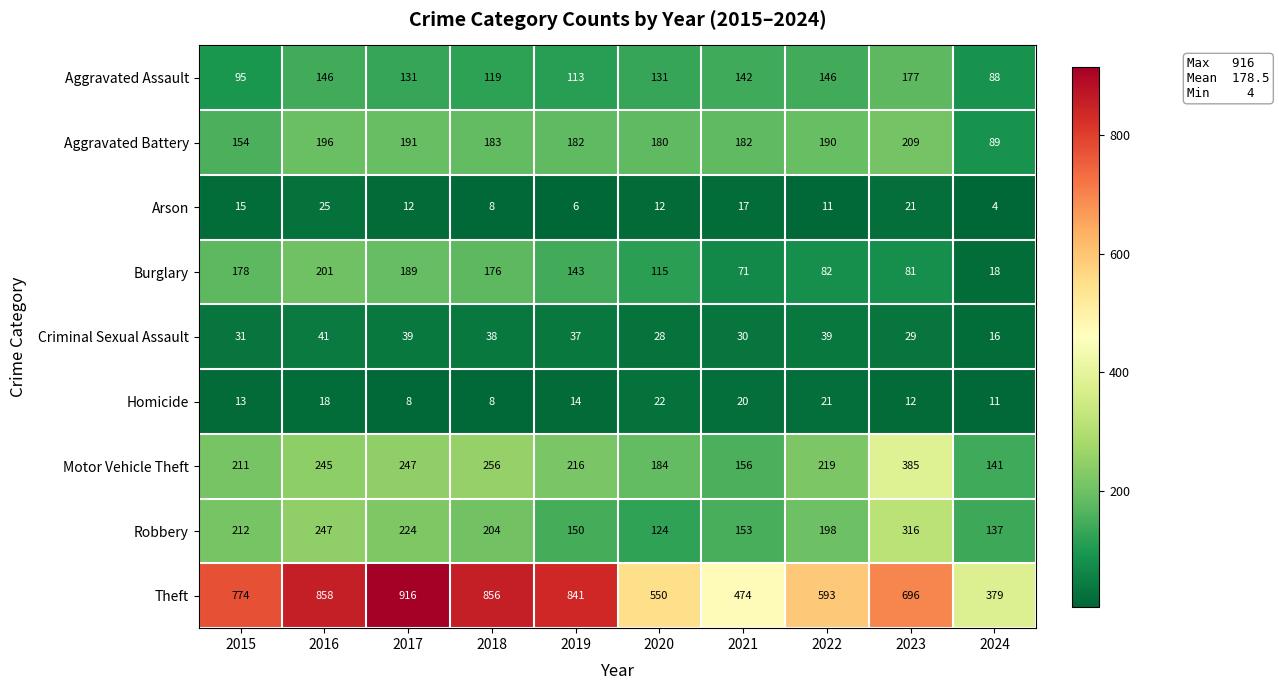

True or false: Robbery has a value of 456 at 2023.

False